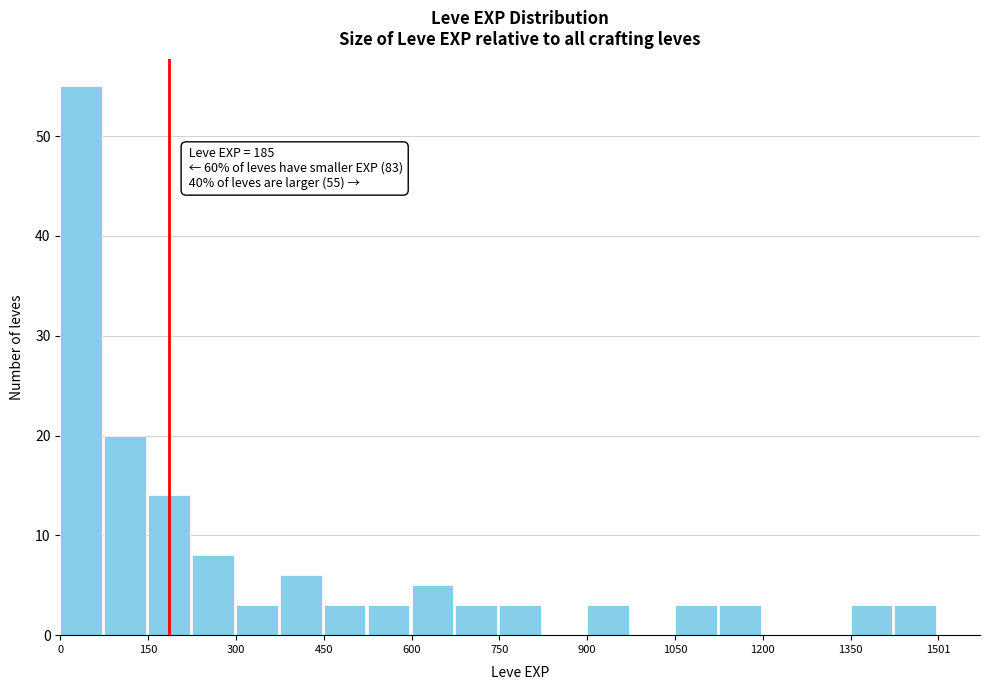

Around what value on the x-axis is the tallest bar? Give the approximate position of its centre, as read against the axis.

40